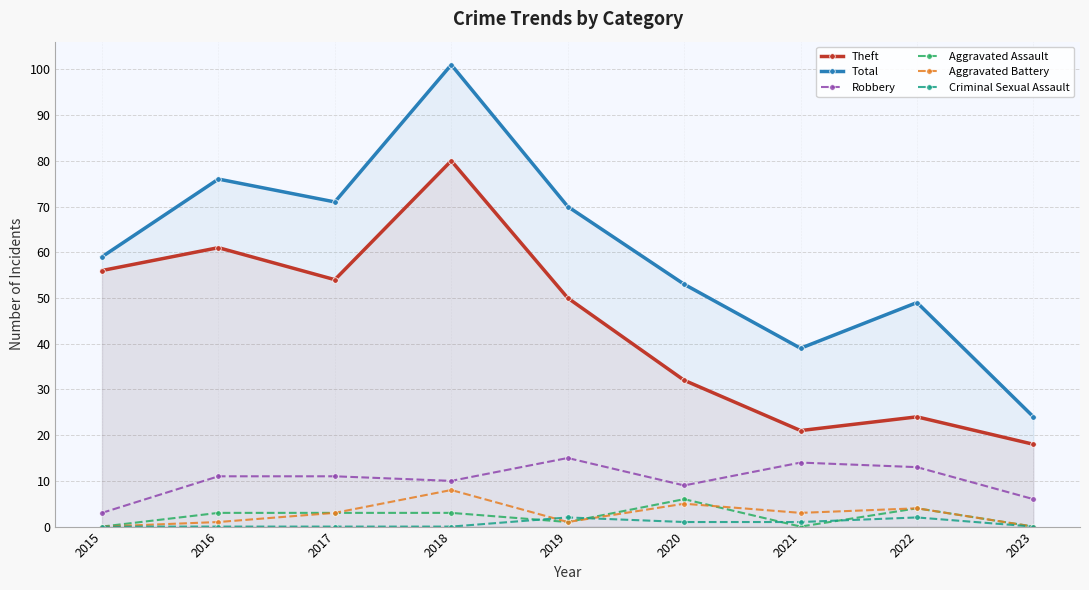

Which series has the widest spread of values?

Total